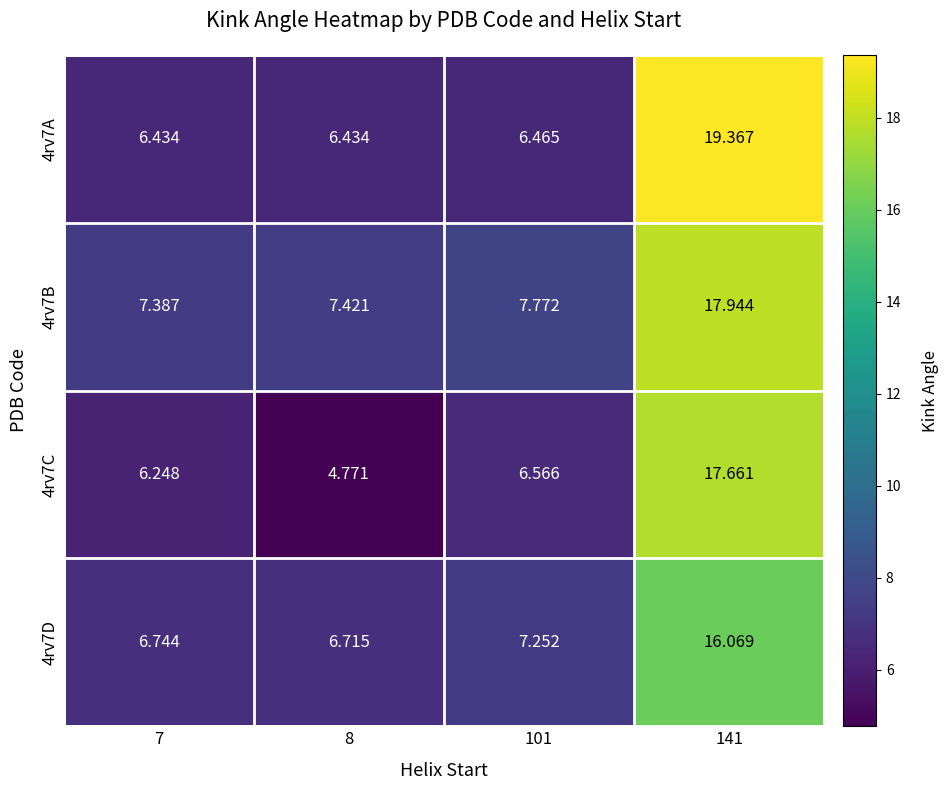

Is the value of 4rv7D at 8 greater than the value of 4rv7C at 8?

Yes